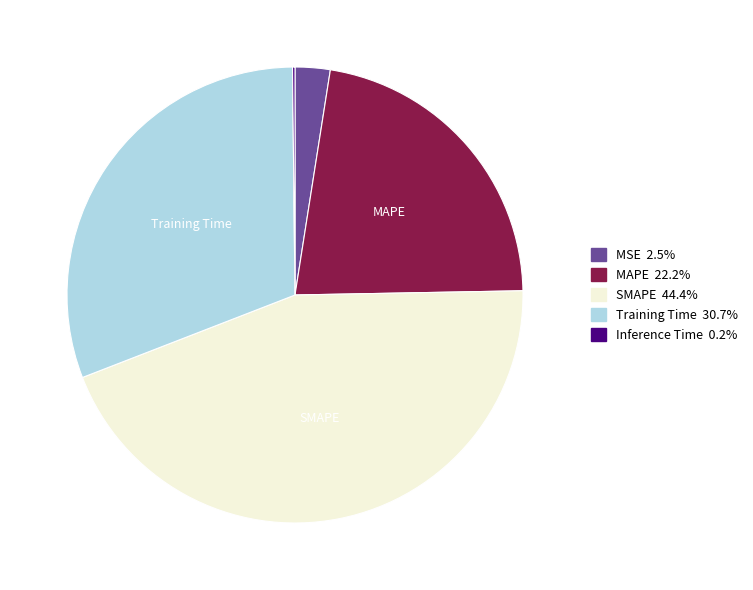

Is there any slice that represents more than half of the pie?

No